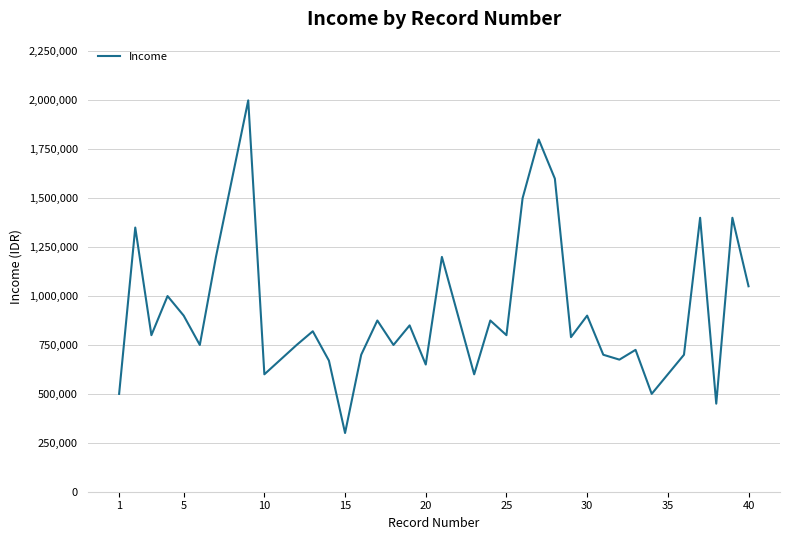

Does the chart display data point markers on the line(s)?

No